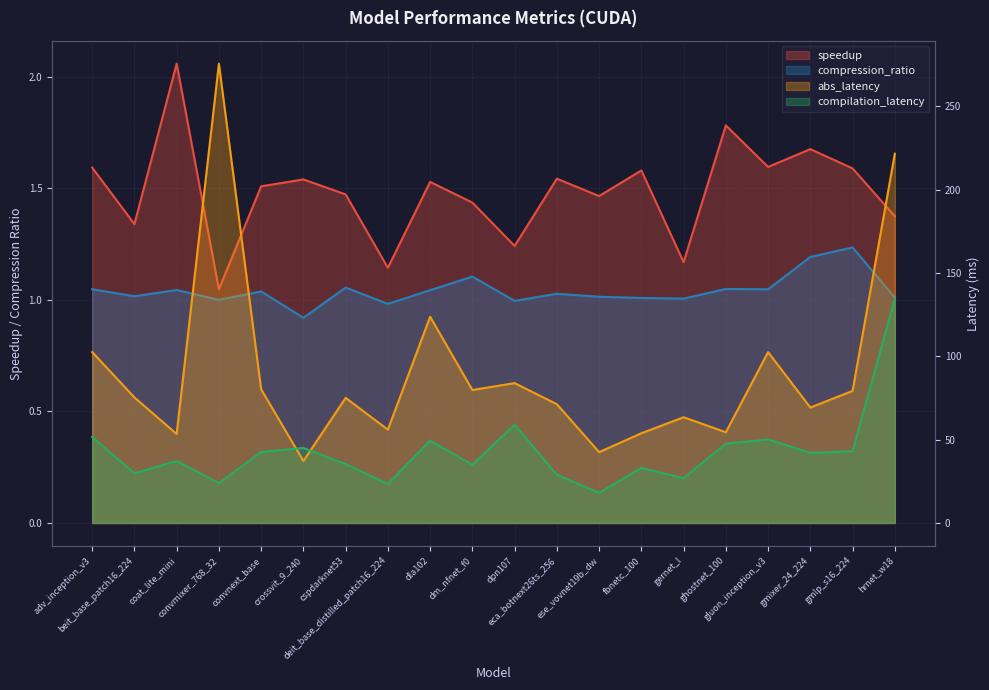

True or false: abs_latency and speedup intersect in this chart.

False